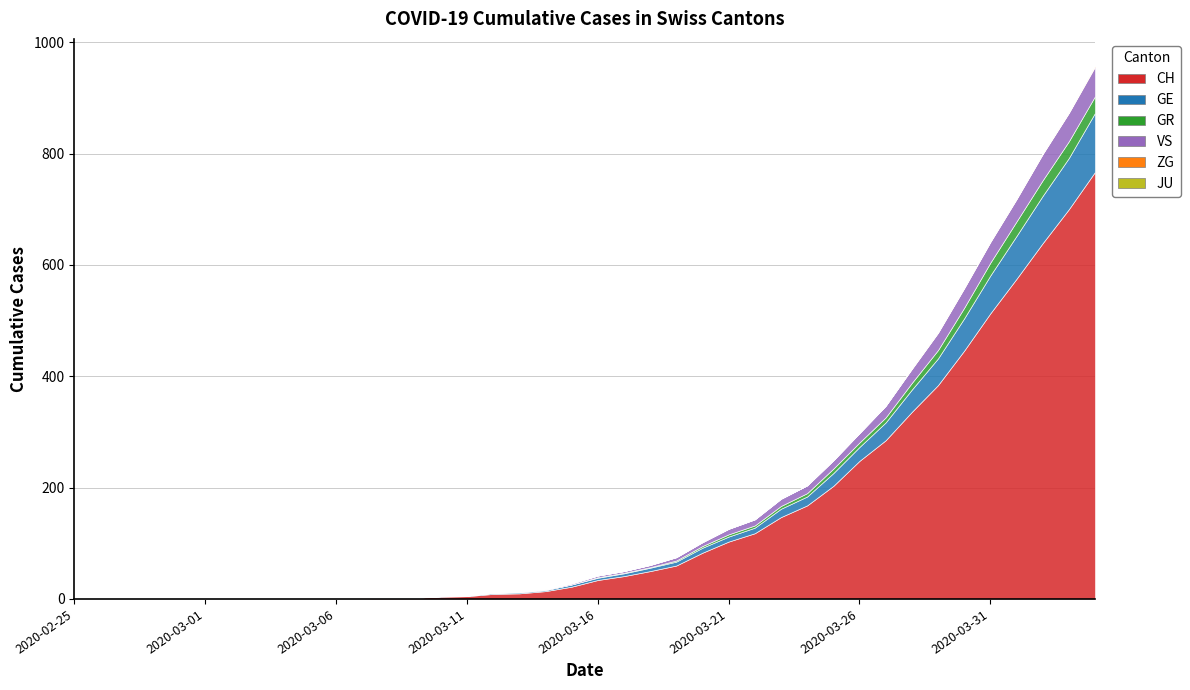

What is the sum of all VS values?

447